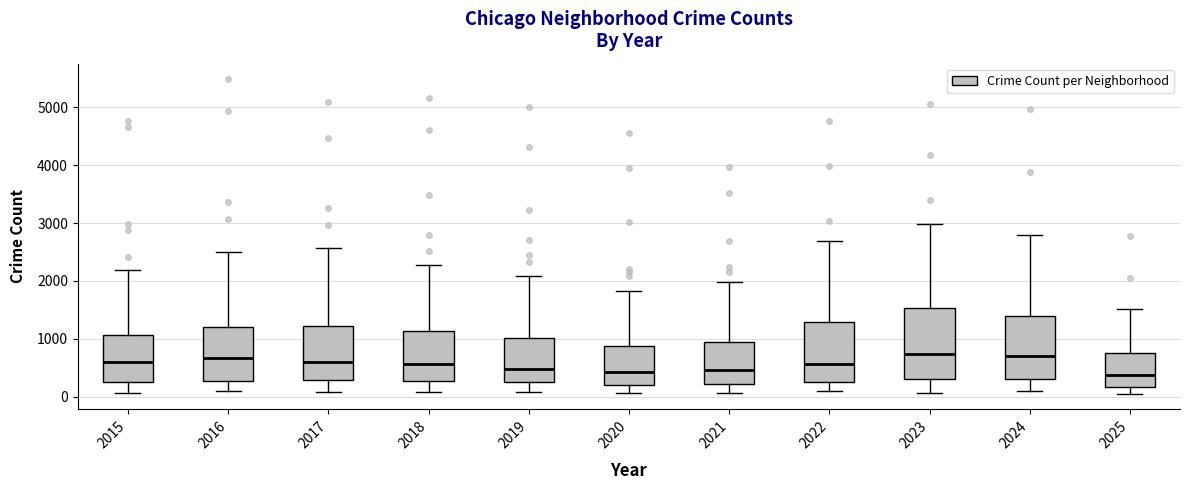

Where does the lower whisker of the box at x = 2017 end on the y-axis? The values are not printed on the chart, so give them approximately, as read against the axis.

100